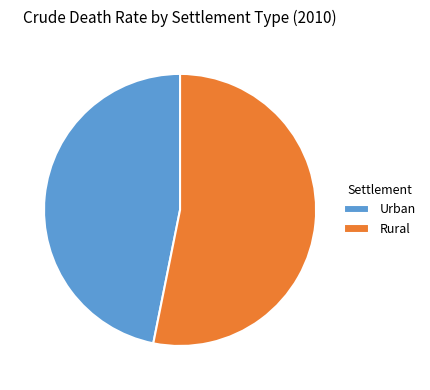

Approximately how many times larger is the value at Urban compared to Rural?

0.9